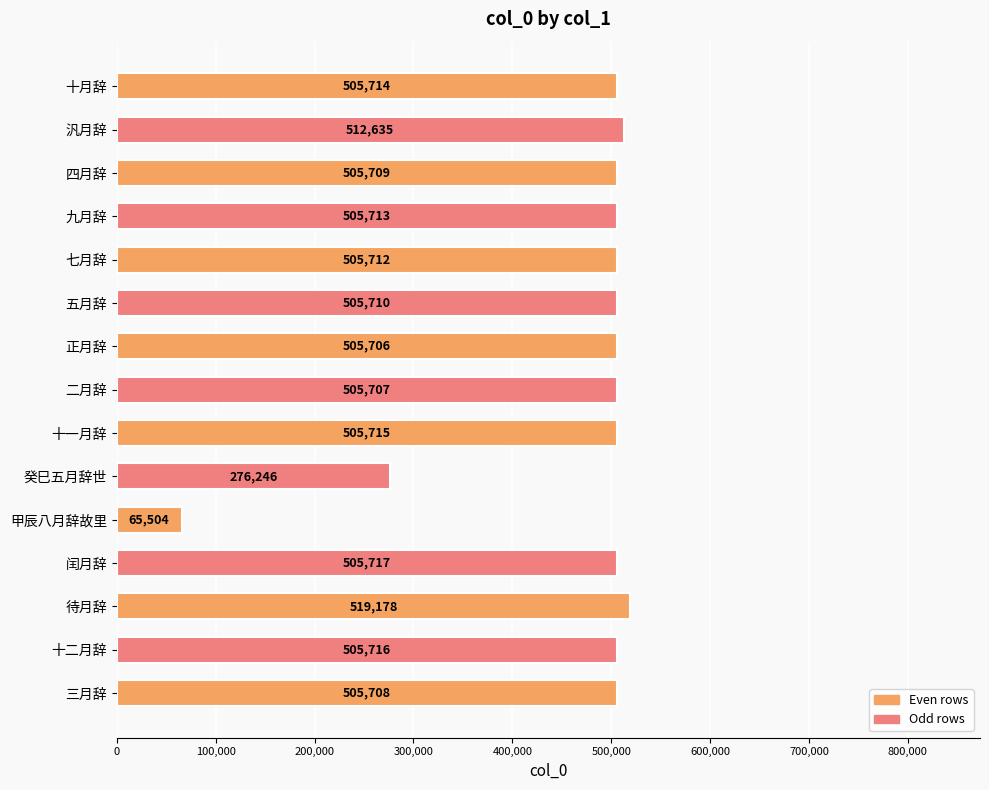

What is the change in value from 甲辰八月辞故里 to 汎月辞?

+447131